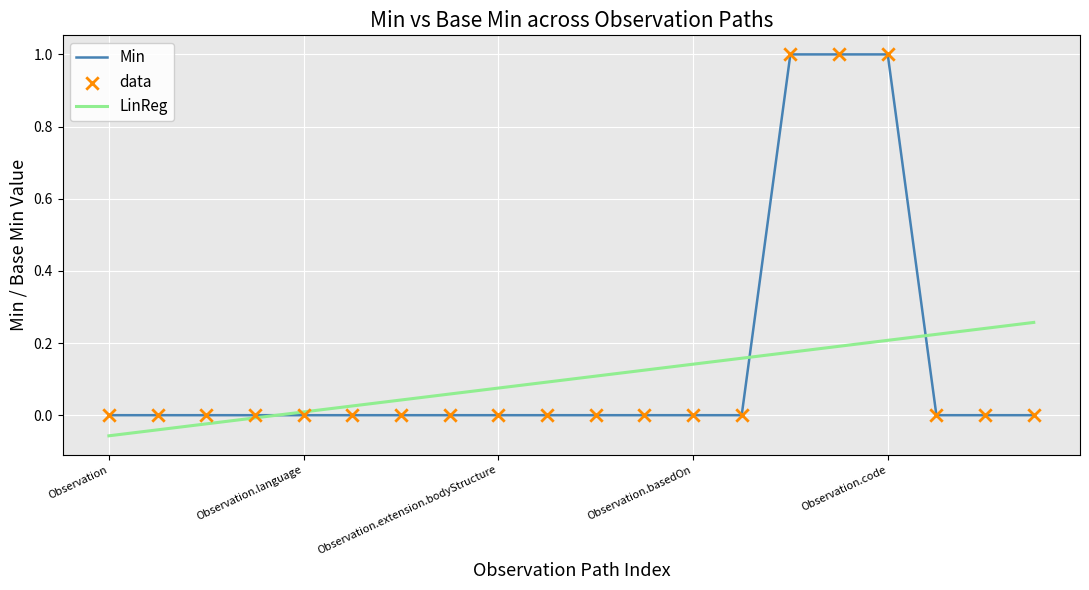

List the series in order of their peak value, highest first.

Min, LinReg